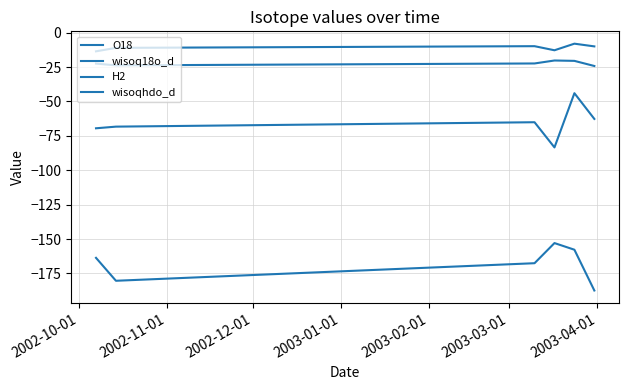

How many lines are shown in the chart?

4